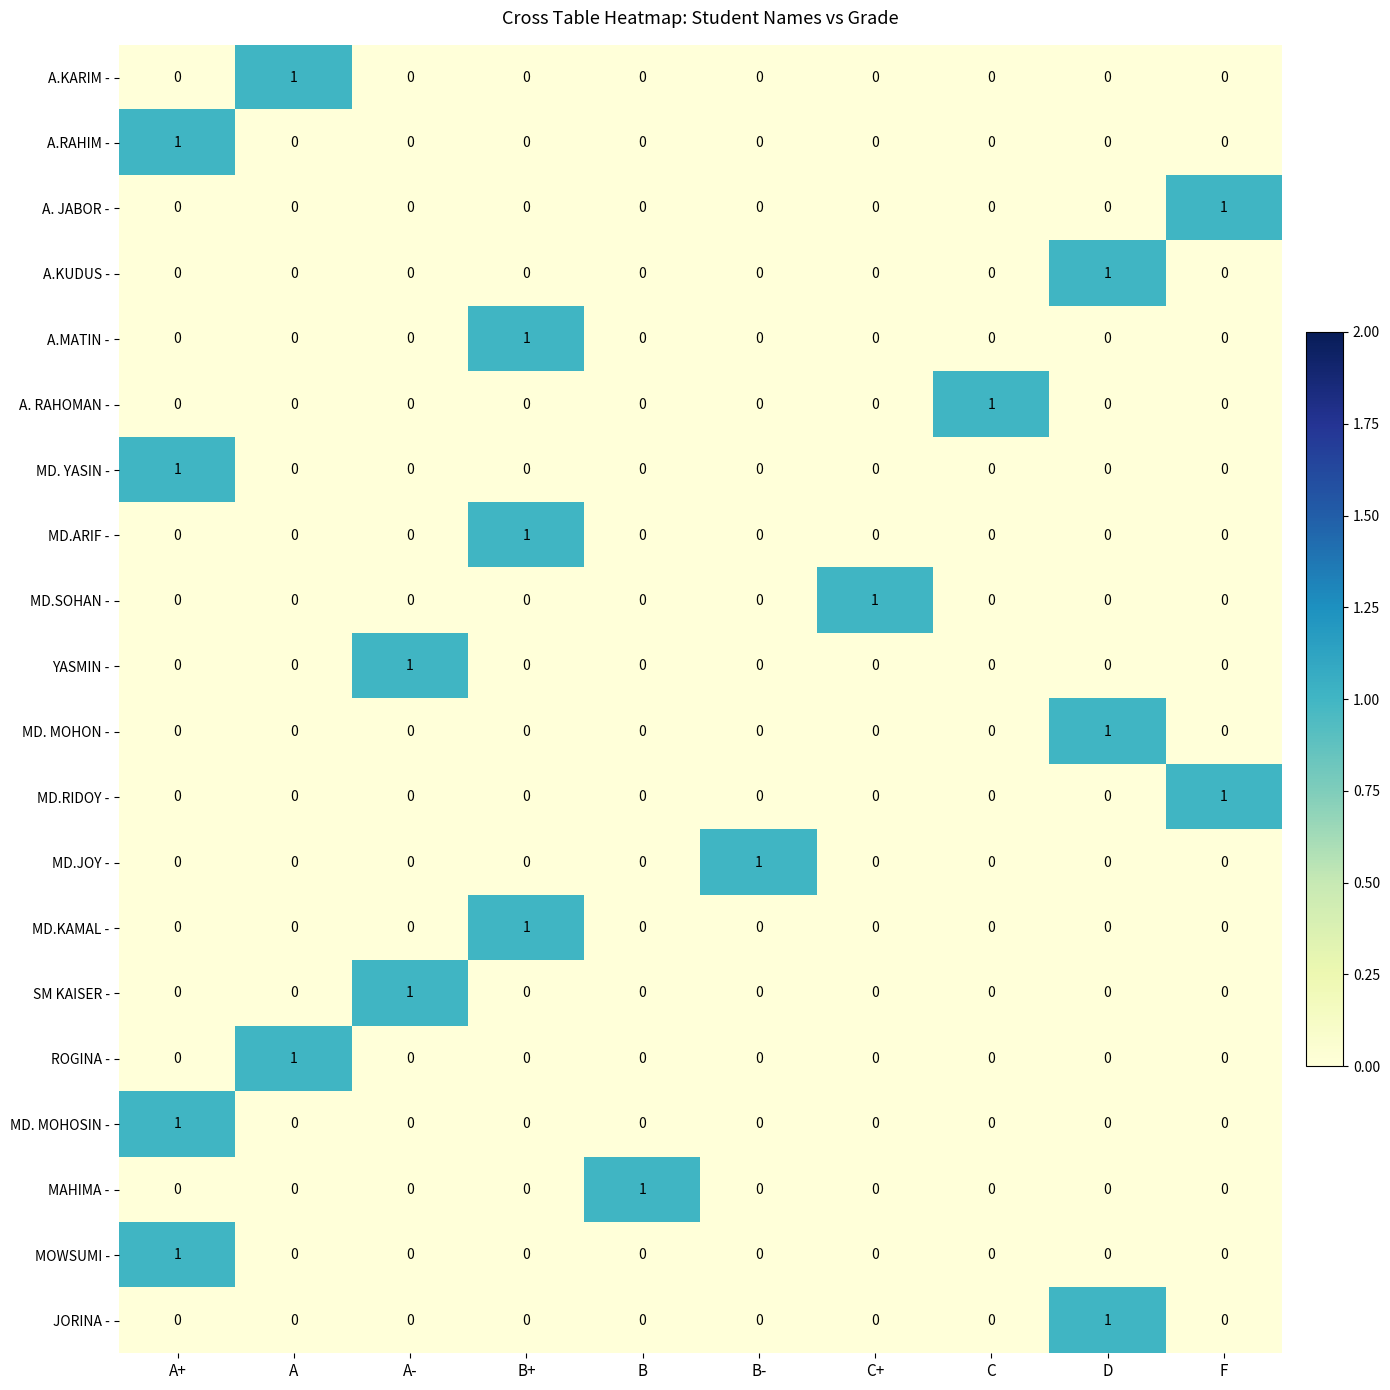

The A. RAHOMAN - series shows 0 at D. True or false?

True